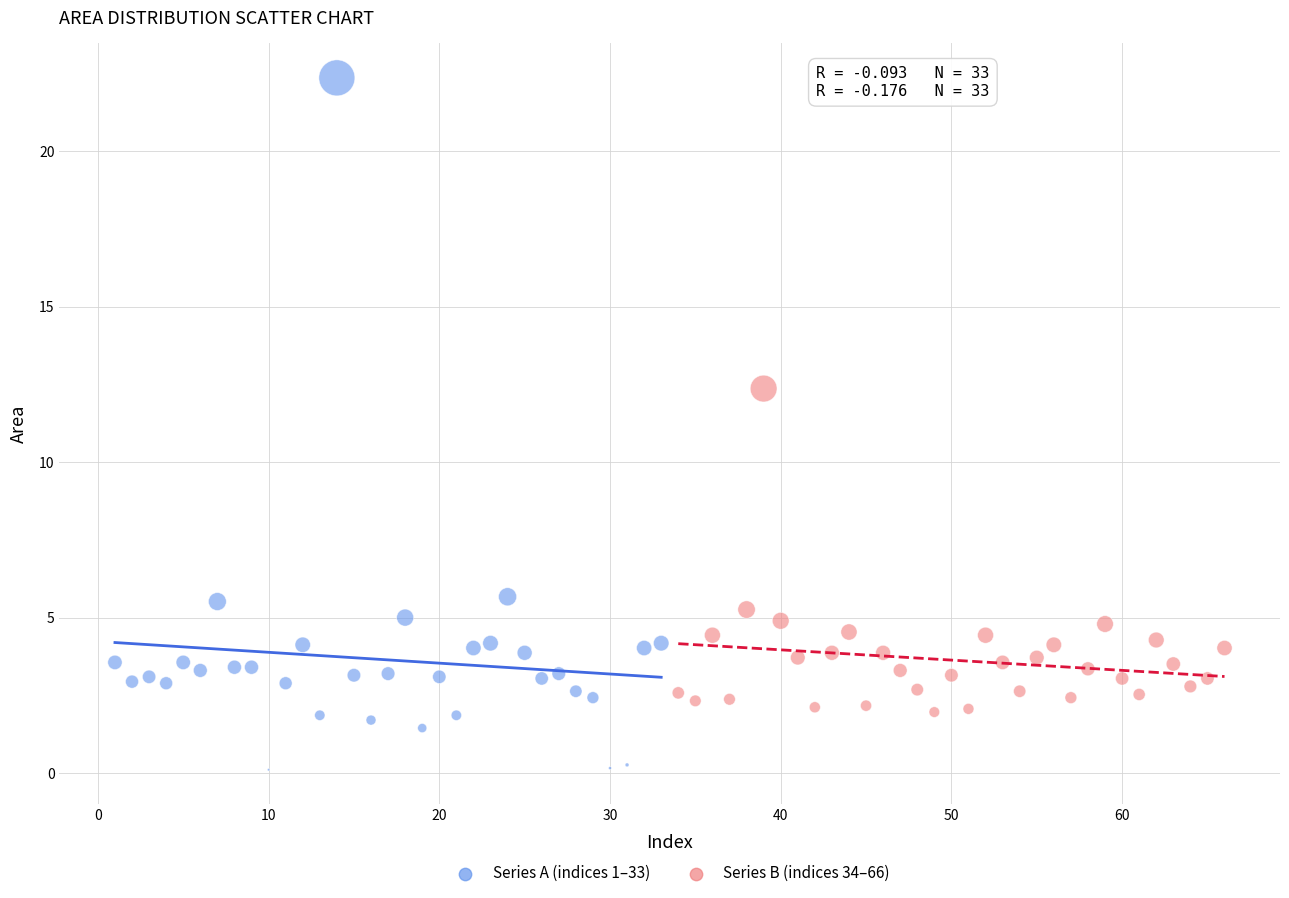

Which series contains the highest Y value?

Series A (indices 1–33)